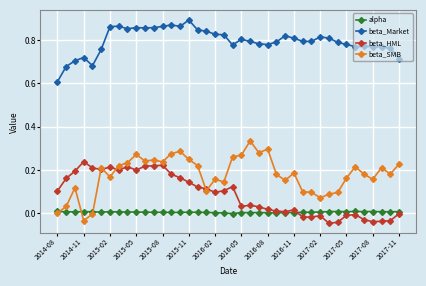

At how many categories does at least one series exceed 0?

40